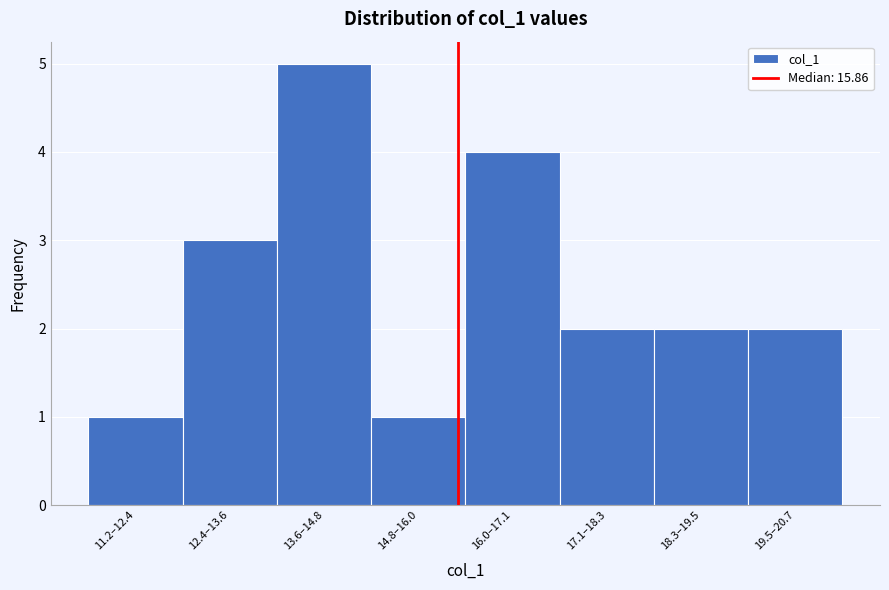

Reading right to left, list all the values displayed in this chart.

19.5–20.7=2	18.3–19.5=2	17.1–18.3=2	16.0–17.1=4	14.8–16.0=1	13.6–14.8=5	12.4–13.6=3	11.2–12.4=1